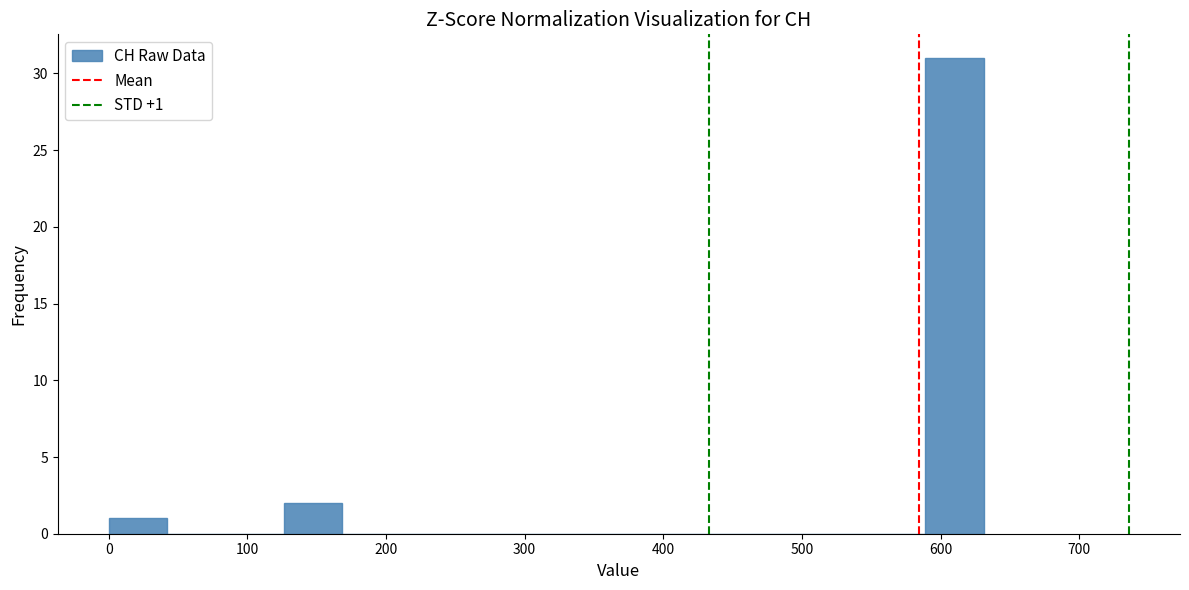

Which range on the x-axis has the tallest bar?

590 to 630